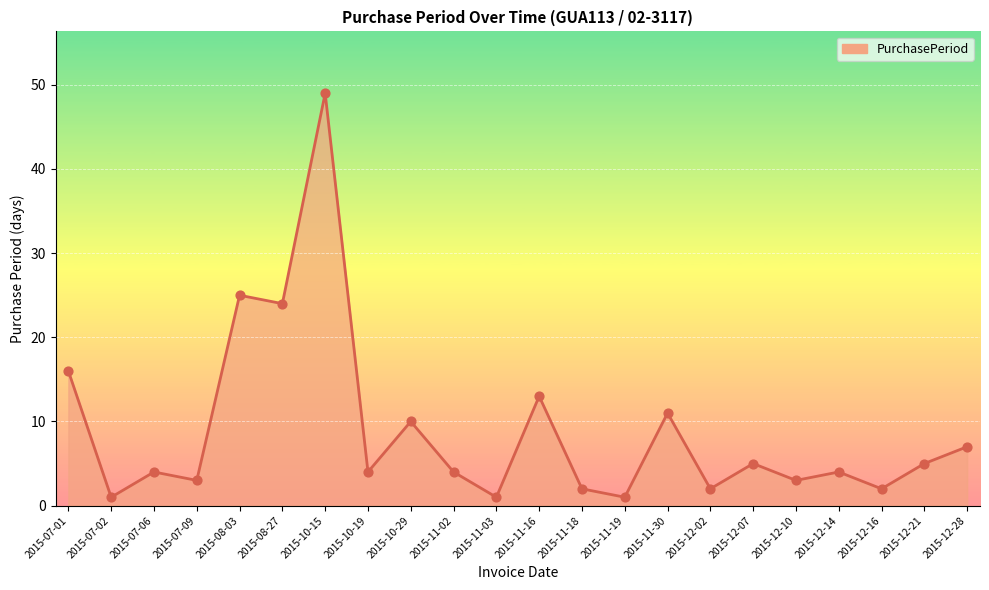

What is the ratio of the value at 2015-12-21 to the value at 2015-12-07?

1.0